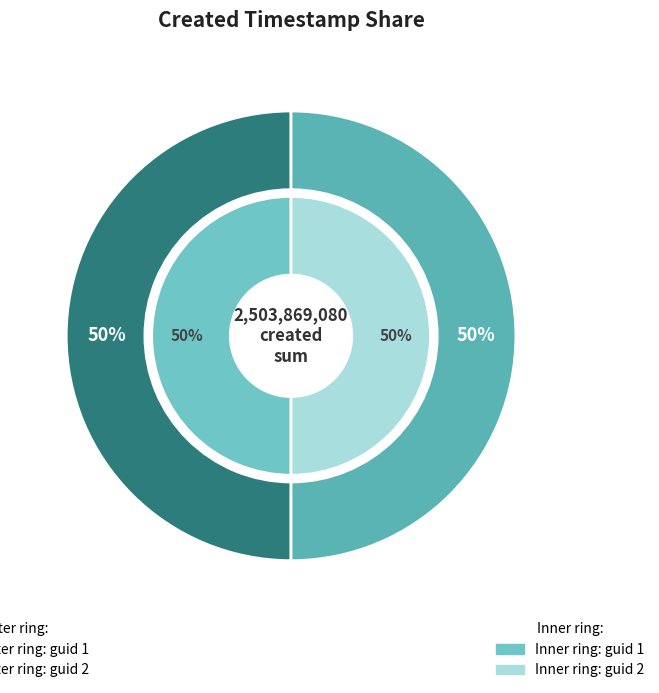

Is it true that 2 is 35% of the pie?

False